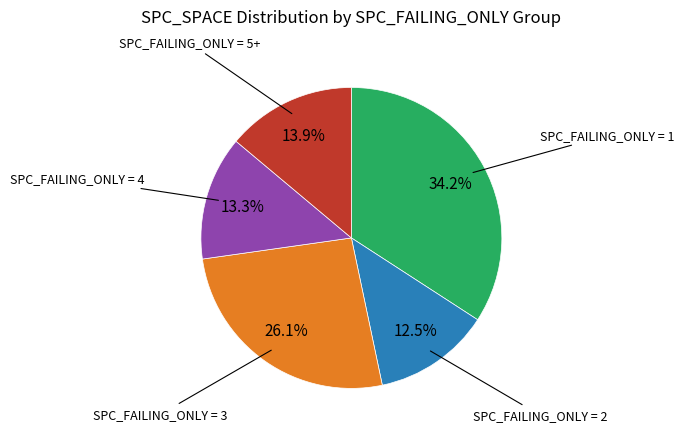

Is there any slice that represents more than half of the pie?

No